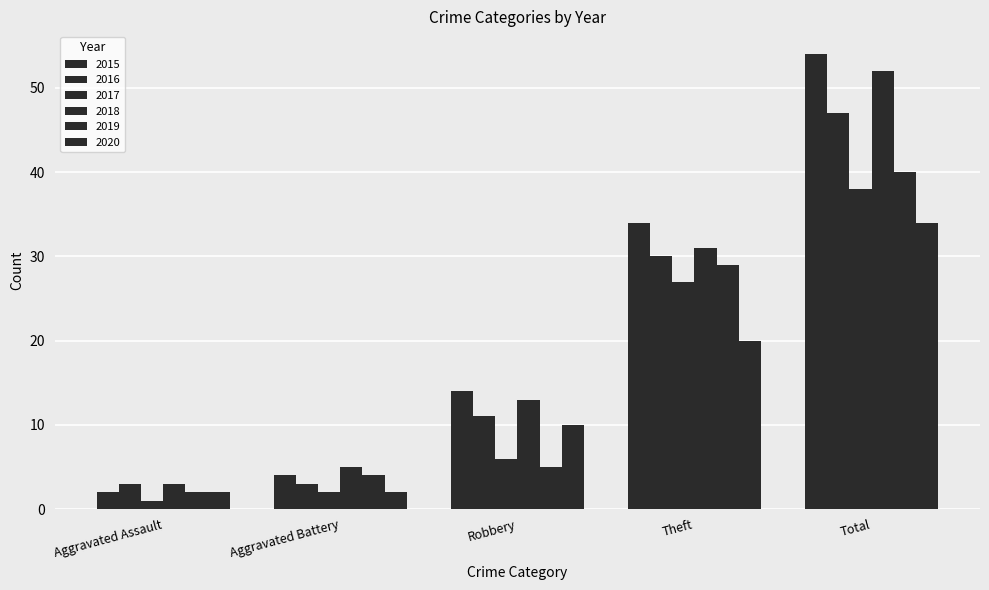

What is the difference between the second highest and second lowest values in the 2016 series?

27